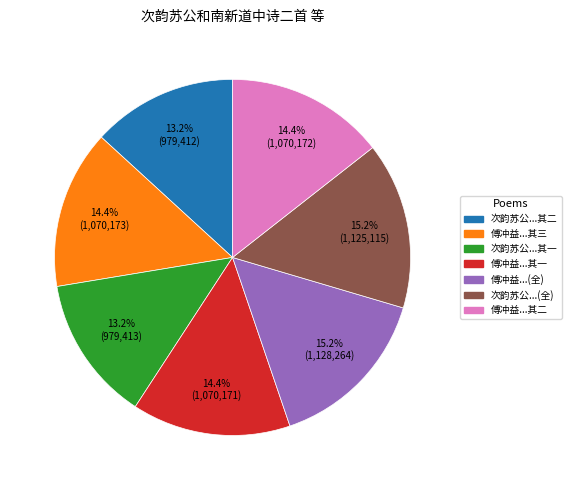

Is there any slice that represents more than half of the pie?

No